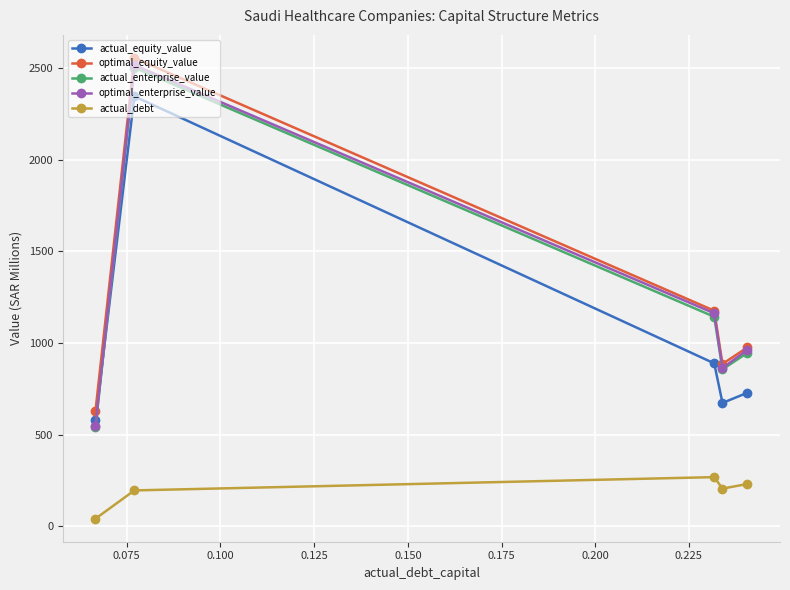

What is the highest value of the optimal_equity_value series?

2555.5